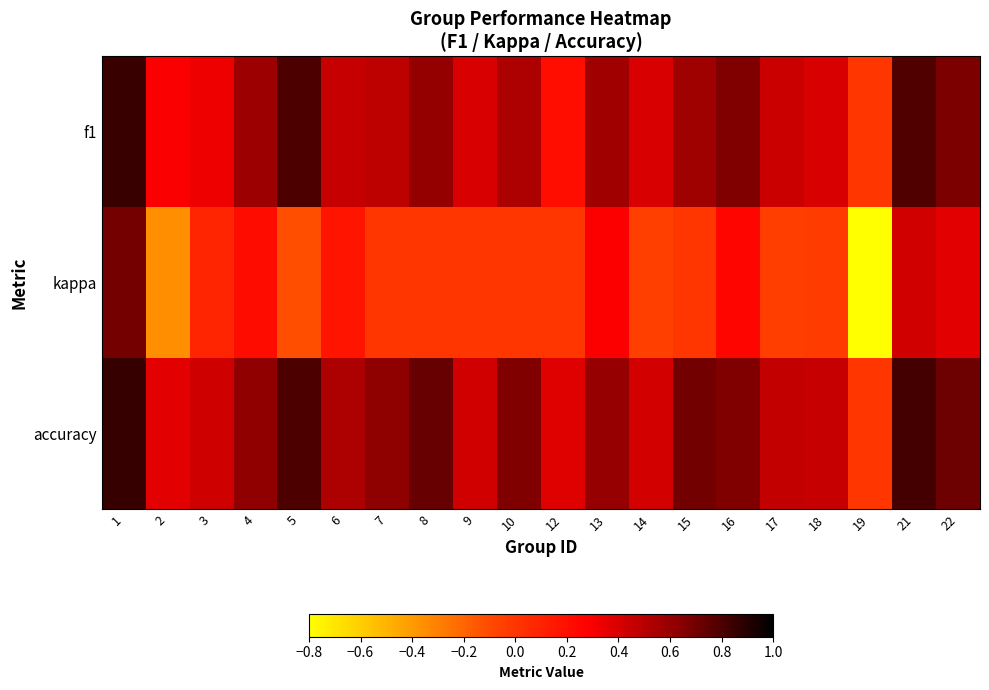

Rank the series at 6 from highest to lowest value.

accuracy, f1, kappa